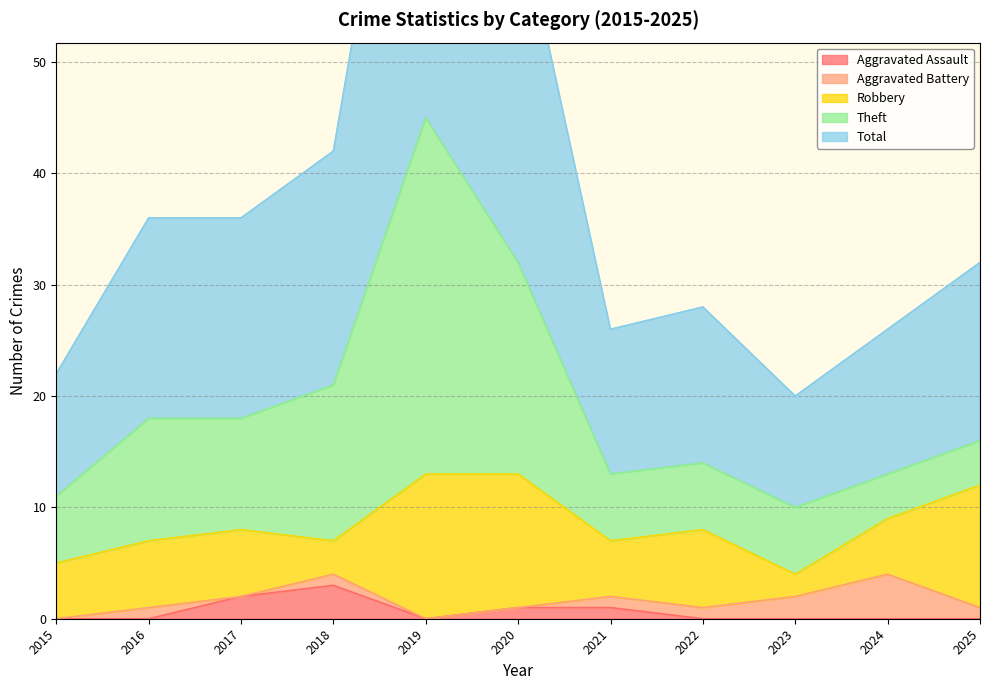

What is the sum of the Aggravated Battery values at 2021 and 2017?

1